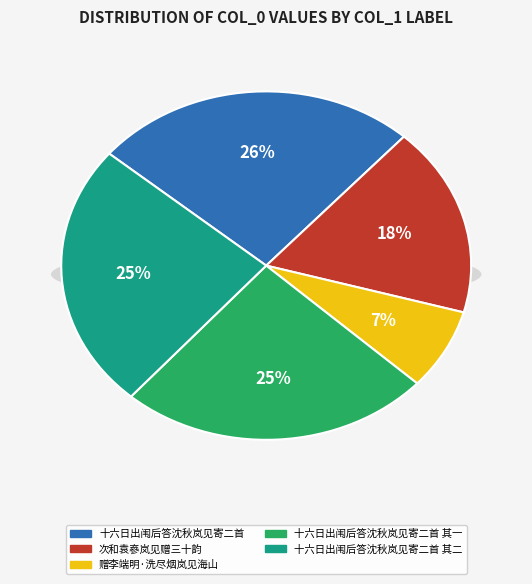

To the nearest percent, what is the average slice percentage?

20%